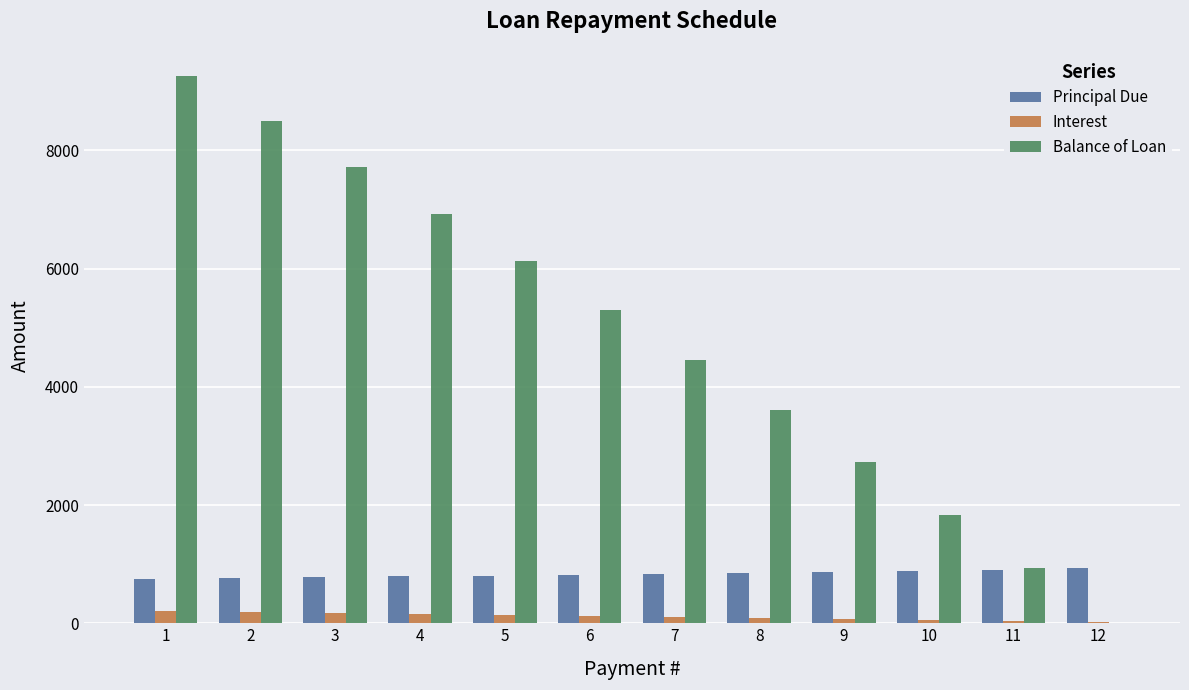

Count the number of categories in the chart.

12